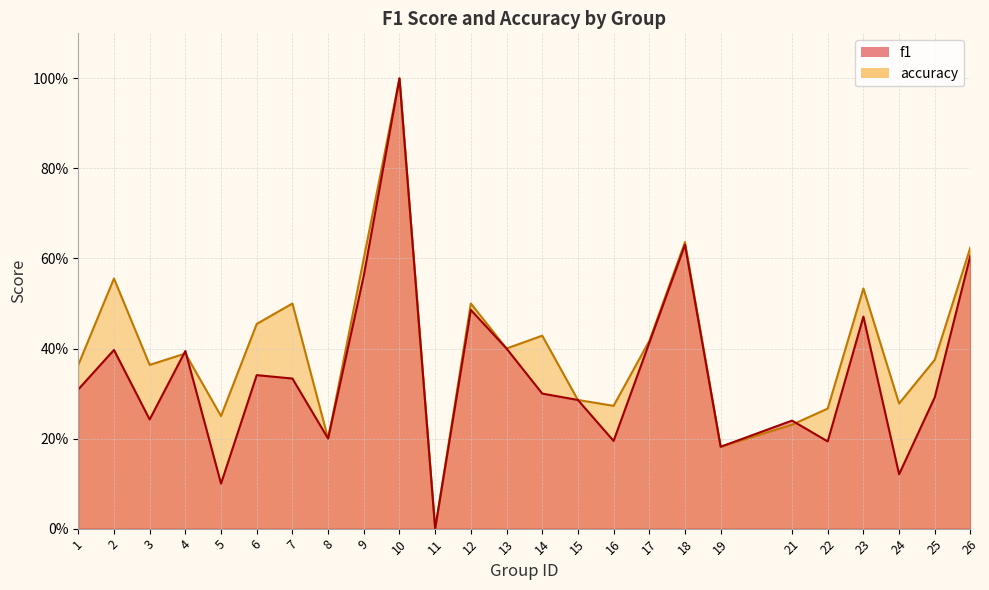

What is the difference between the maximum and minimum values in the f1 series?

1.0